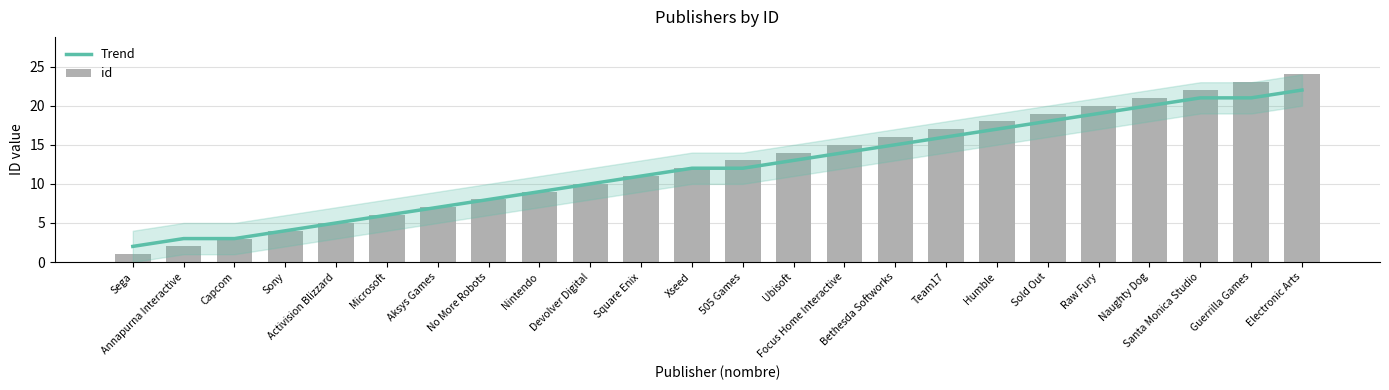

Which has a higher value, Bethesda Softworks or Sony?

Bethesda Softworks